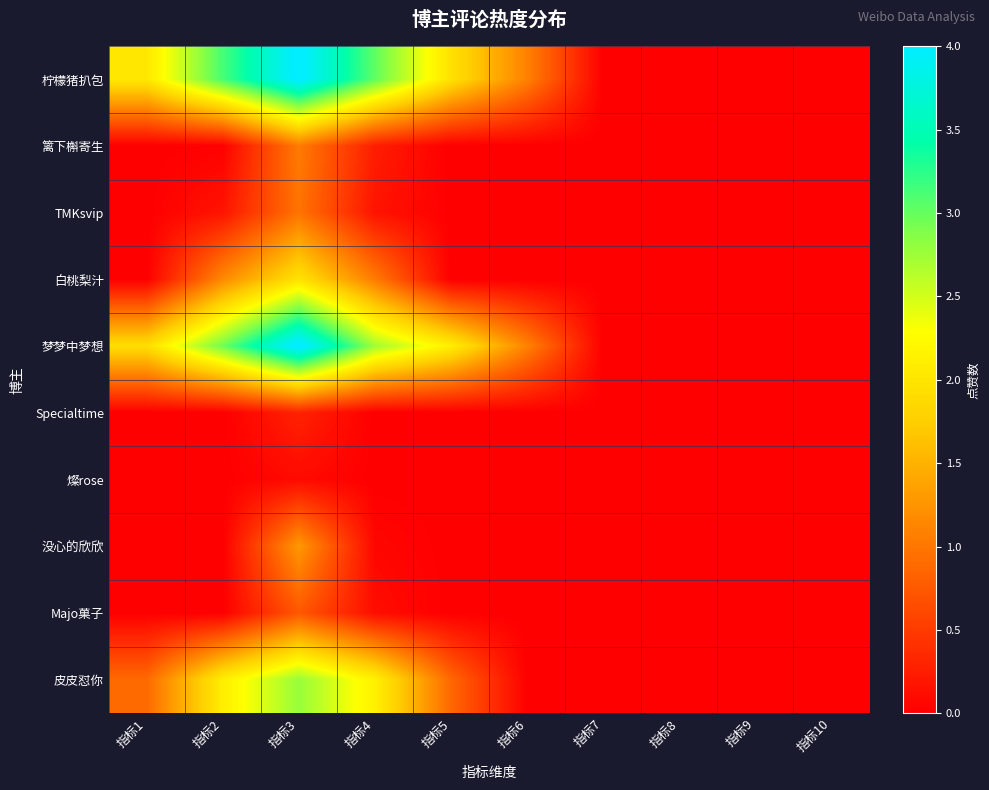

Reading left to right, what are all the values shown in this chart?

柠檬猪扒包: 指标1=2.0	指标2=3.1	指标3=4.1	指标4=3.0	指标5=2.0	指标6=1.1	指标7=0.0	指标8=0.0	指标9=0.0	指标10=0.0
篱下槲寄生: 指标1=0.0	指标2=0.0	指标3=1.0	指标4=0.3	指标5=0.0	指标6=0.0	指标7=0.0	指标8=0.0	指标9=0.0	指标10=0.0
TMKsvip: 指标1=0.0	指标2=0.2	指标3=1.0	指标4=0.2	指标5=0.0	指标6=0.0	指标7=0.0	指标8=0.0	指标9=0.0	指标10=0.0
白桃梨汁: 指标1=0.0	指标2=1.2	指标3=2.0	指标4=1.0	指标5=0.0	指标6=0.0	指标7=0.0	指标8=0.0	指标9=0.0	指标10=0.0
梦梦中梦想: 指标1=1.9	指标2=3.0	指标3=4.1	指标4=2.7	指标5=2.1	指标6=1.1	指标7=0.0	指标8=0.0	指标9=0.0	指标10=0.0
Specialtime: 指标1=0.0	指标2=0.0	指标3=0.3	指标4=0.0	指标5=0.0	指标6=0.0	指标7=0.0	指标8=0.0	指标9=0.0	指标10=0.0
燦rose: 指标1=0.0	指标2=0.0	指标3=0.1	指标4=0.0	指标5=0.0	指标6=0.0	指标7=0.0	指标8=0.0	指标9=0.0	指标10=0.0
没心的欣欣: 指标1=0.0	指标2=0.0	指标3=1.3	指标4=0.1	指标5=0.0	指标6=0.0	指标7=0.0	指标8=0.0	指标9=0.0	指标10=0.0
Majo菓子: 指标1=0.0	指标2=0.0	指标3=0.7	指标4=0.1	指标5=0.0	指标6=0.0	指标7=0.0	指标8=0.0	指标9=0.0	指标10=0.0
皮皮怼你: 指标1=0.9	指标2=2.1	指标3=2.8	指标4=2.1	指标5=0.9	指标6=0.0	指标7=0.0	指标8=0.0	指标9=0.0	指标10=0.0